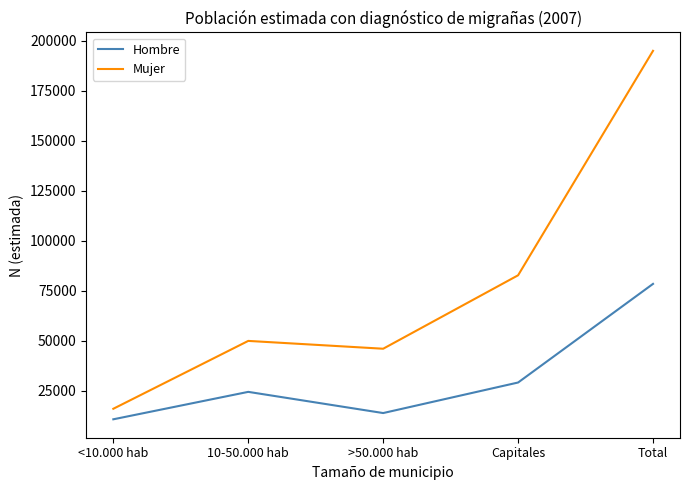

Reading left to right, transcribe all the data shown in this chart.

Hombre: <10.000 hab=10817	10-50.000 hab=24523	>50.000 hab=13936	Capitales=29195	Total=78472
Mujer: <10.000 hab=16081	10-50.000 hab=49981	>50.000 hab=46074	Capitales=82765	Total=194900